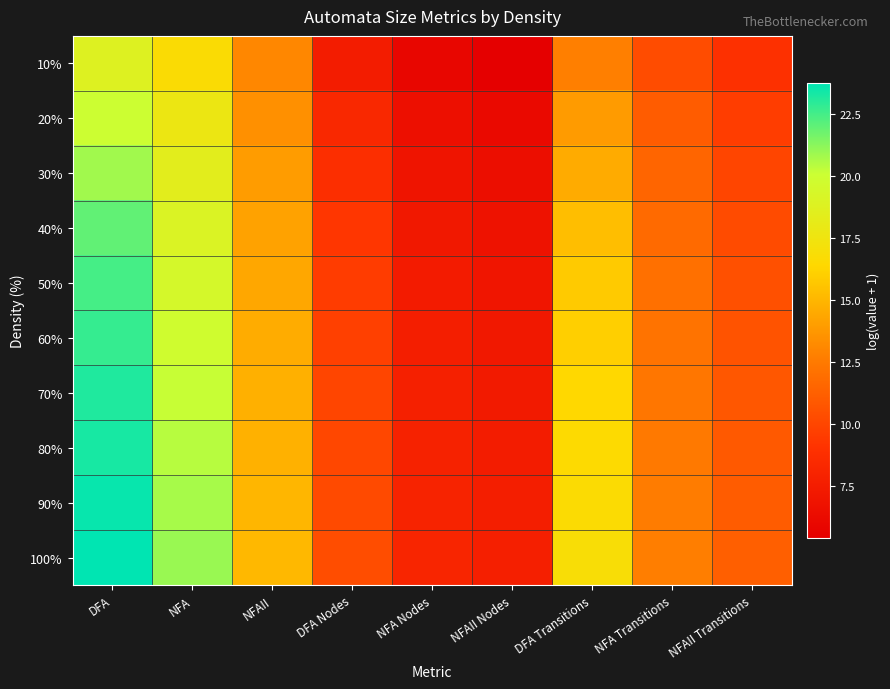

Which series changed the most between DFA and NFAII Transitions?

100%